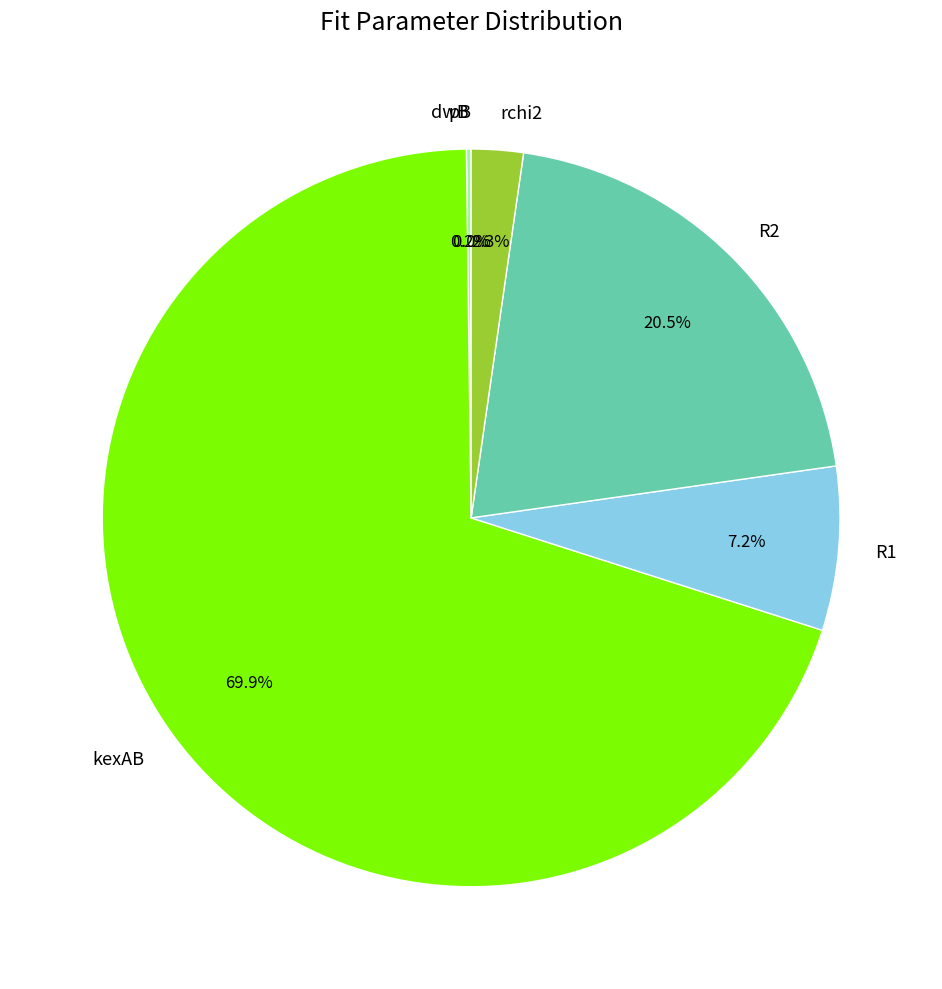

What percentage do R2 and kexAB together represent?

90.3%